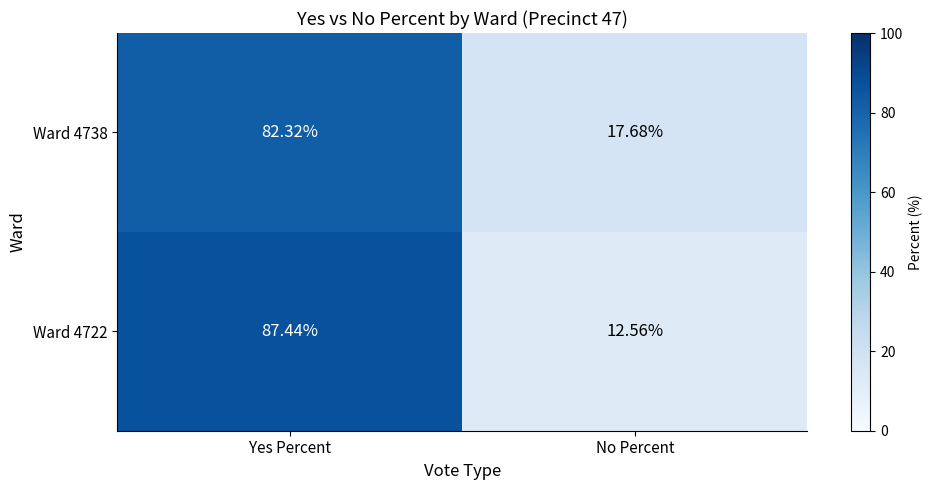

Rank the categories by Ward 4738 value from highest to lowest.

Yes Percent, No Percent